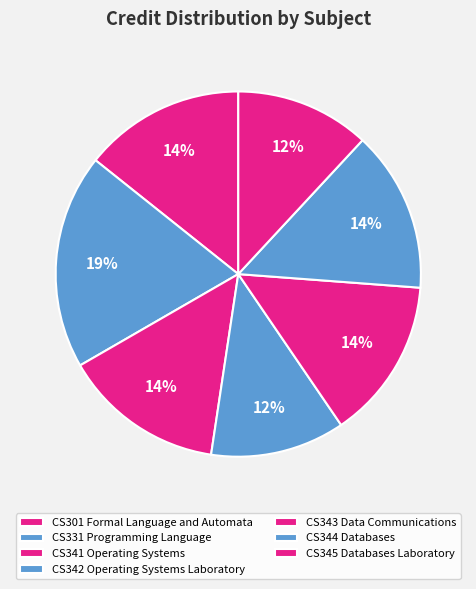

How many segments does this pie chart have?

7